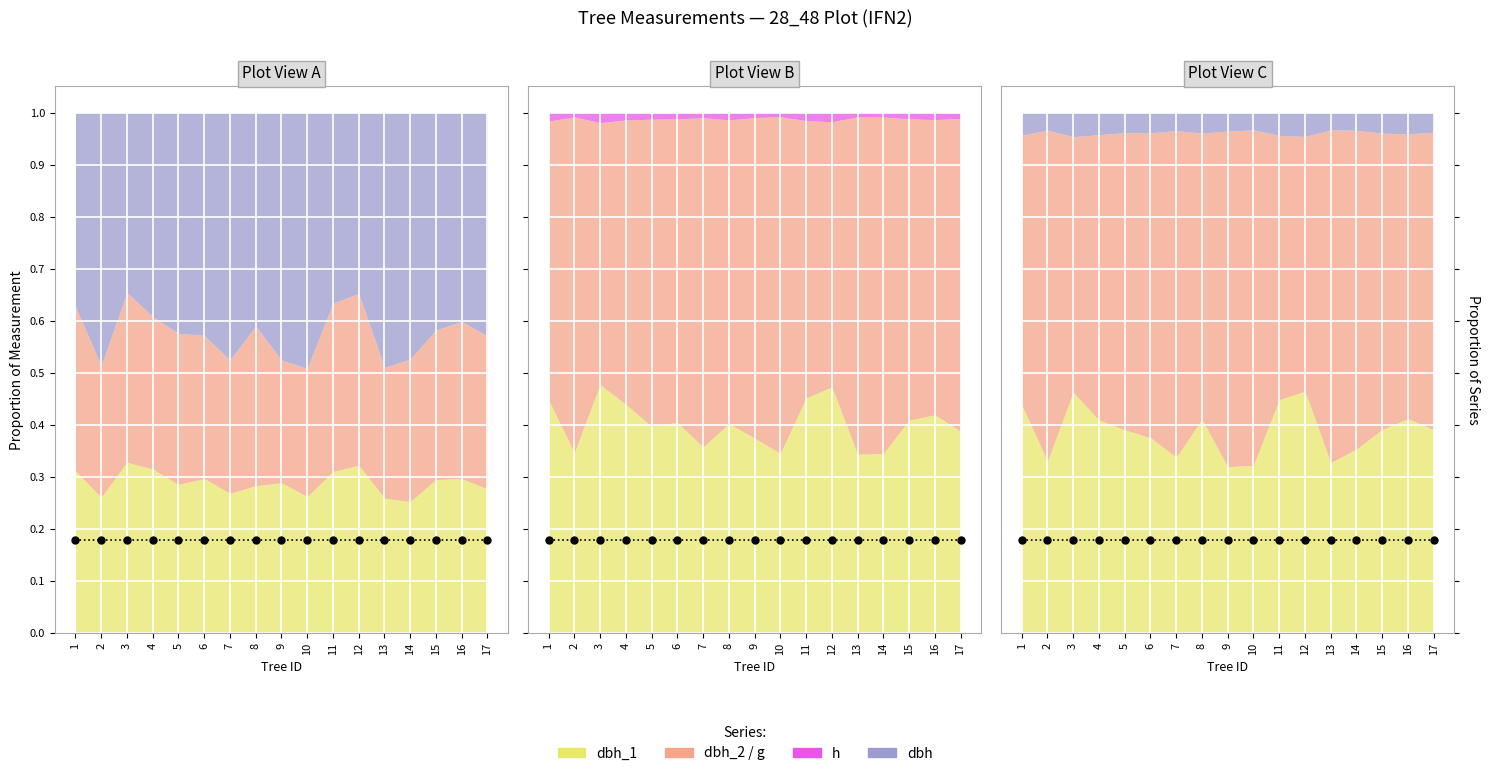

What is the greatest value displayed?

0.7